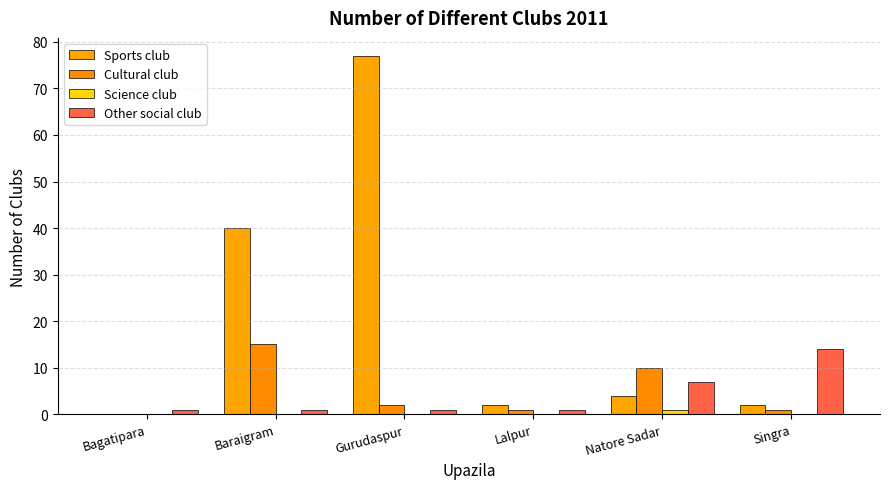

Are the bars grouped side by side (vs. stacked)?

Yes